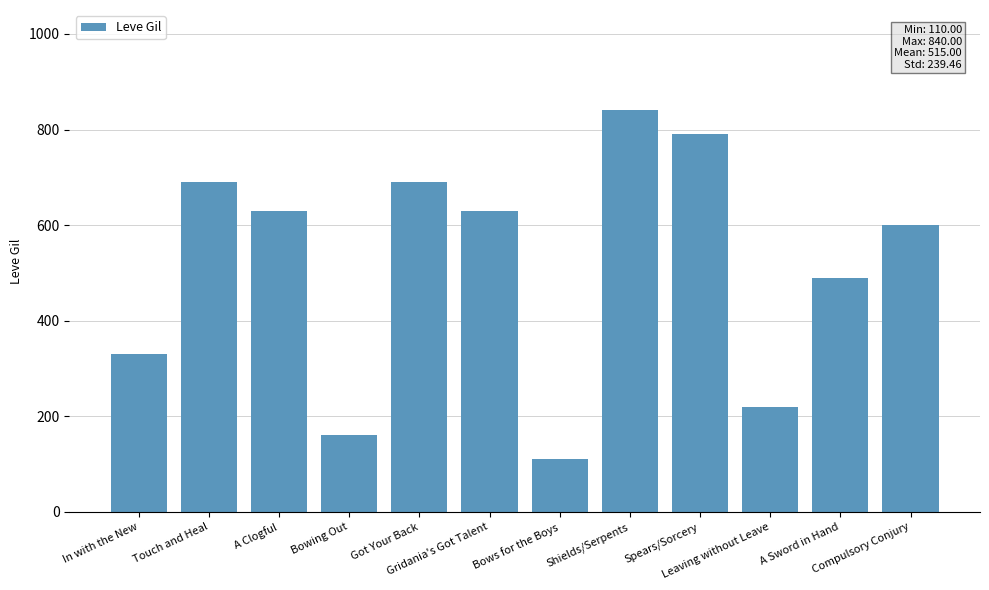

The value at Touch and Heal is 940. True or false?

False